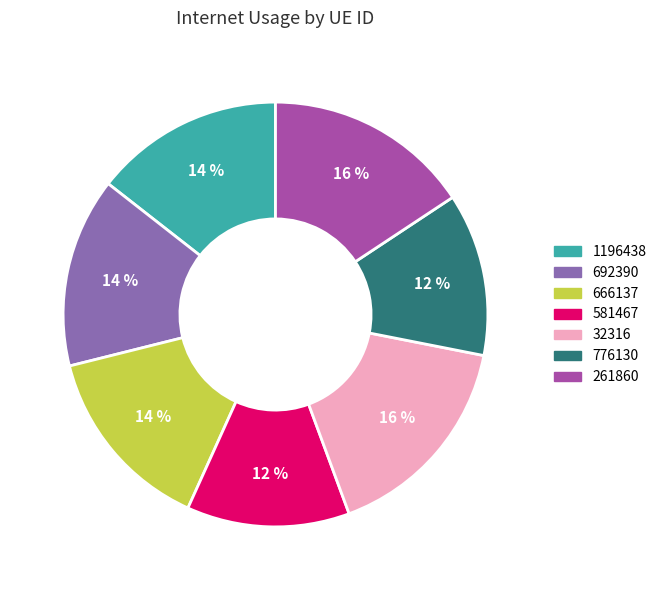

Do 1196438 and 692390 together represent more than half of the pie?

No